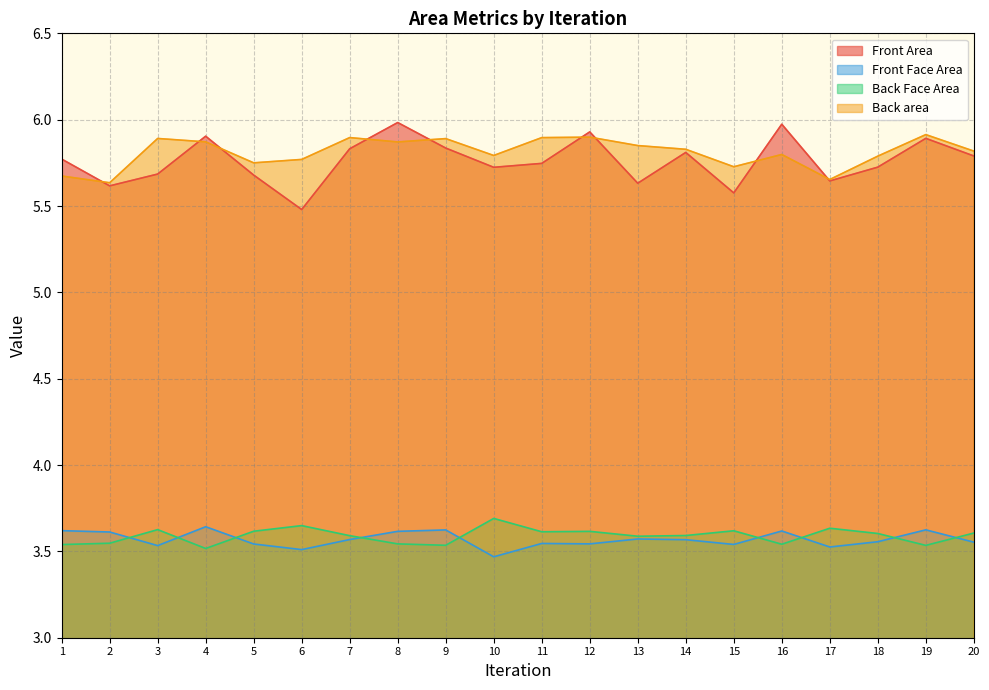

What is the difference between the maximum and minimum values in the Back area series?

0.3